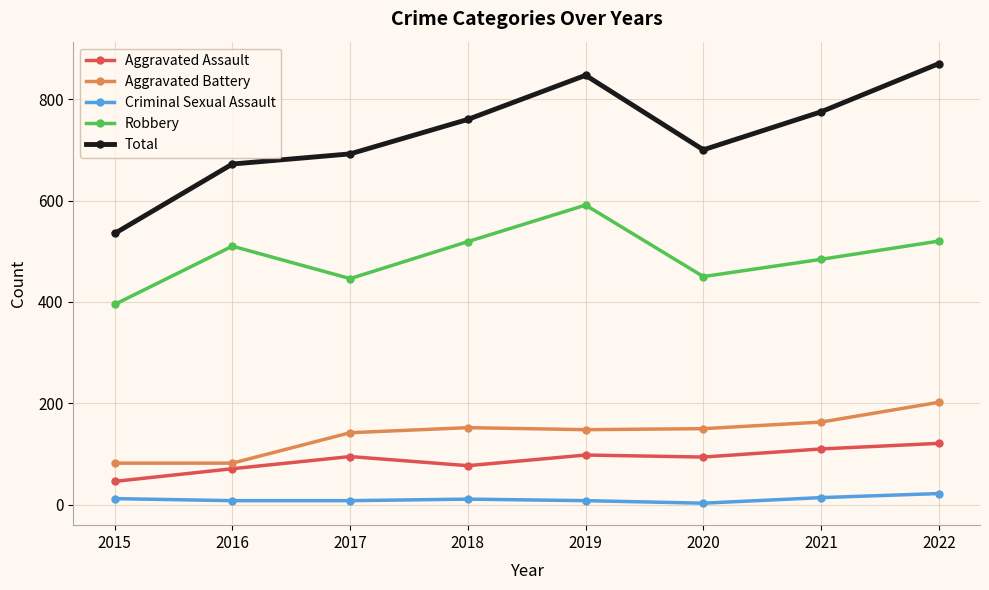

At which category is the sum across all series the highest?

2022